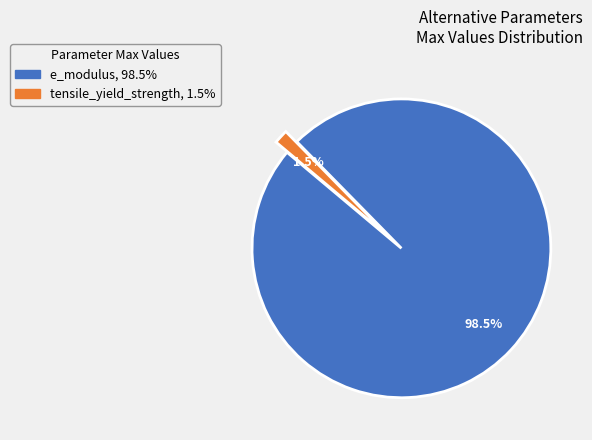

Rank the categories by value from lowest to highest.

tensile_yield_strength, e_modulus